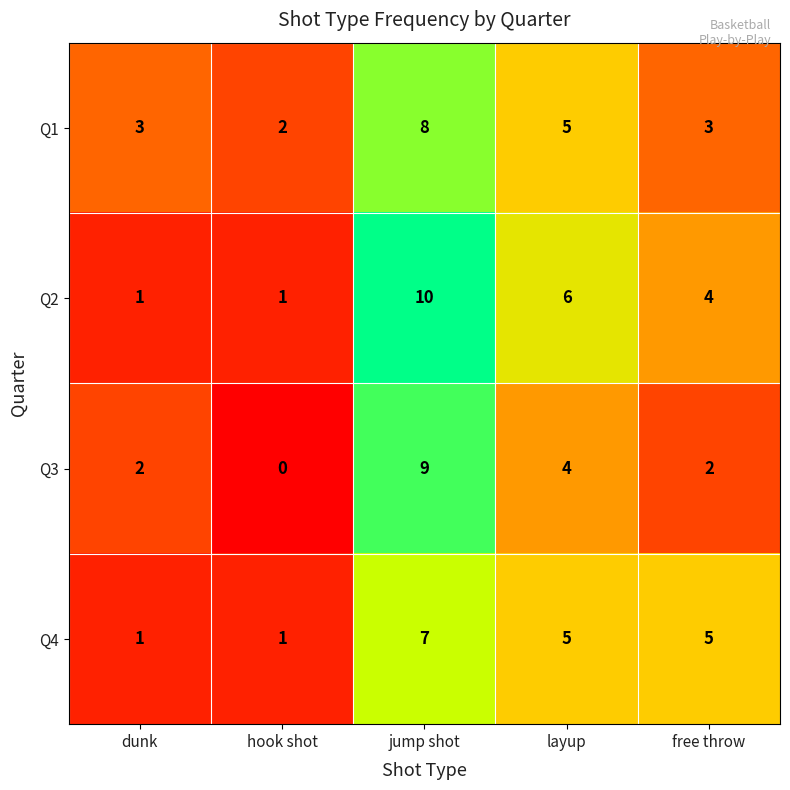

The value of Q2 at hook shot is 1. True or false?

True